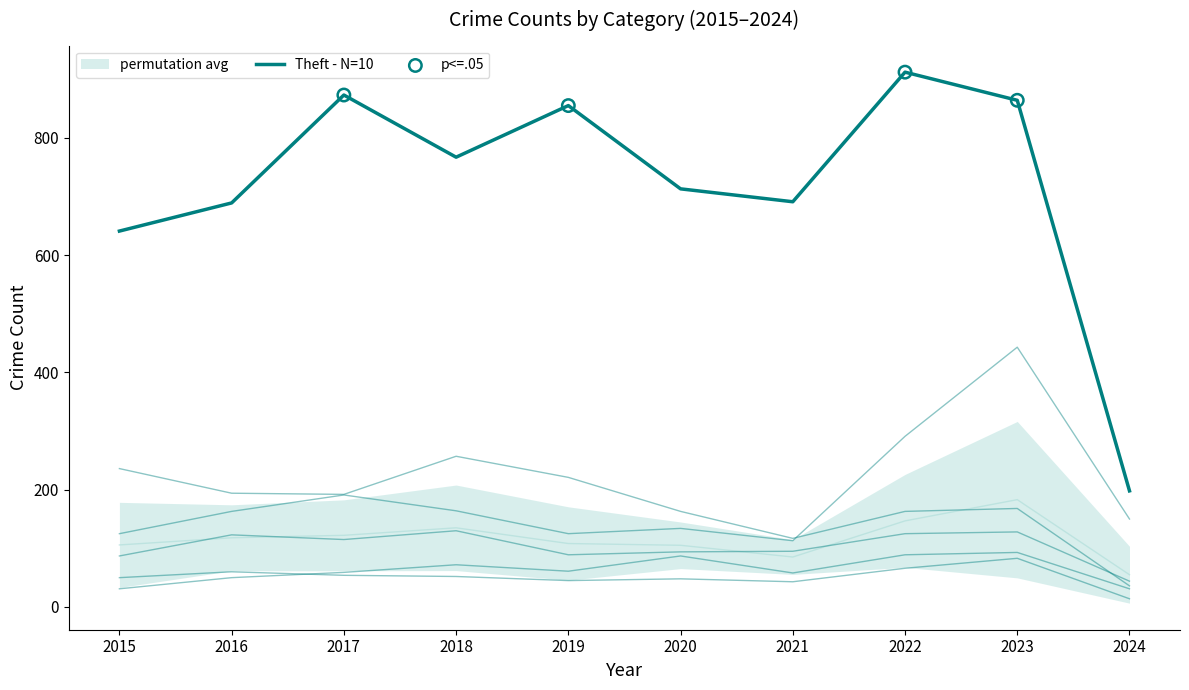

At which category is the sum across all series the highest?

2023